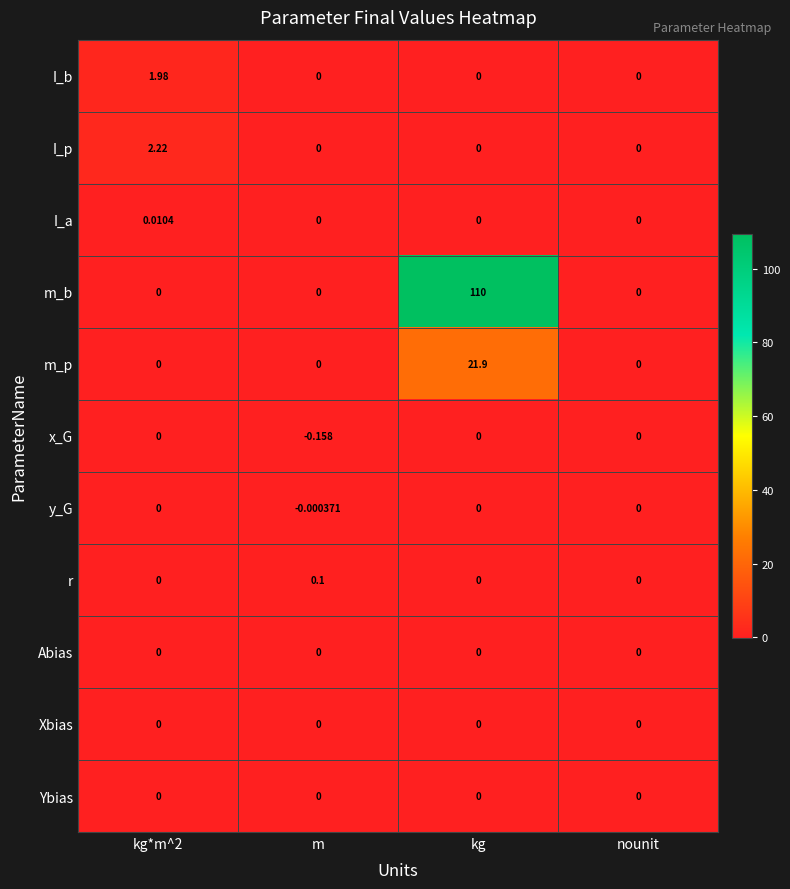

Which series changed the most between kg and nounit?

m_b